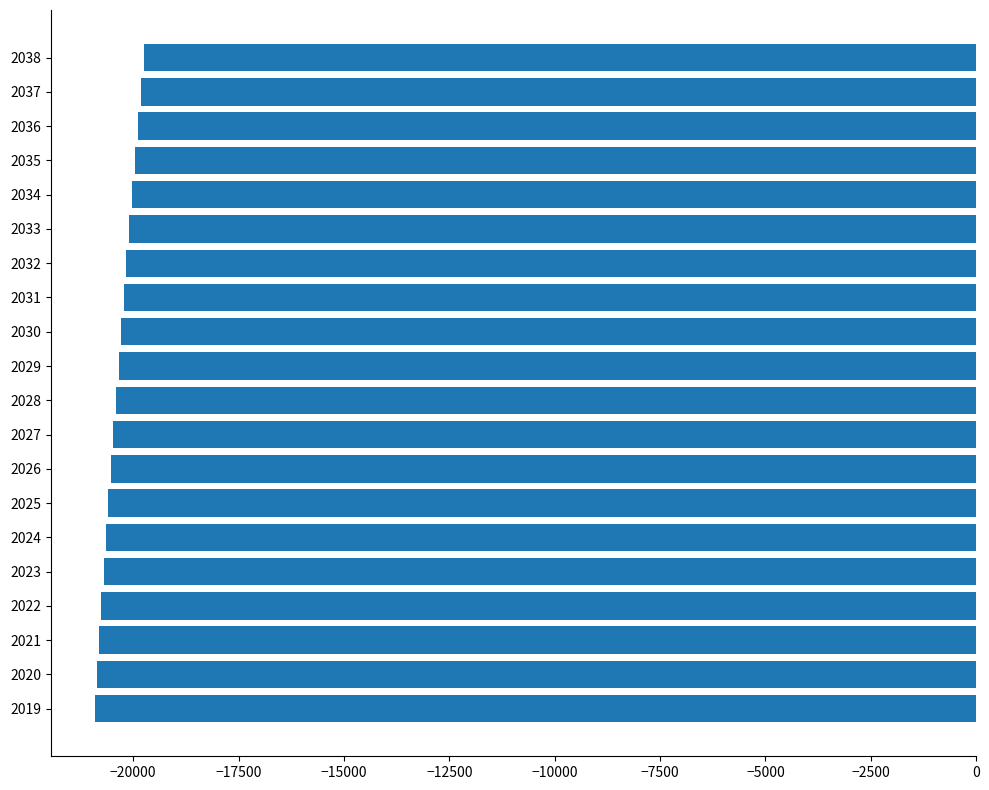

What is the smallest value displayed?

-20911.2